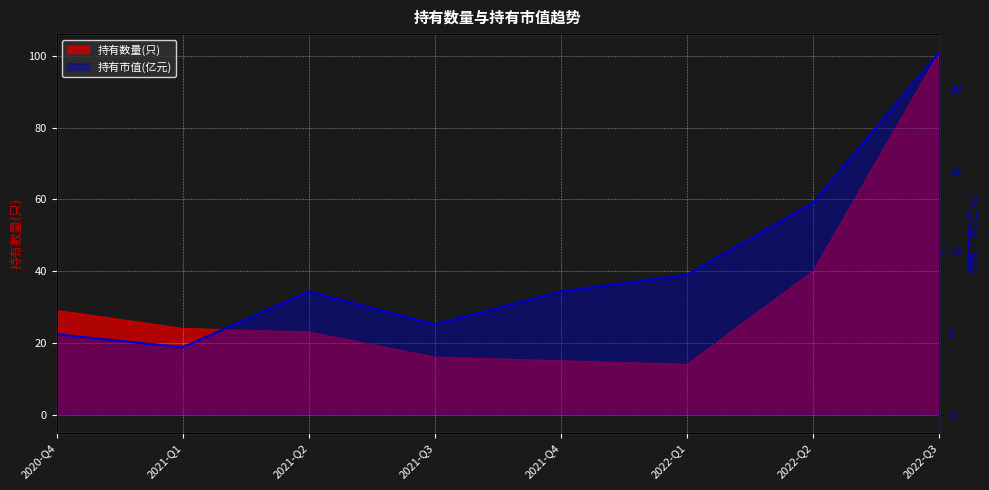

At which label is 持有市值(亿元) closest to 13?

2022-Q2